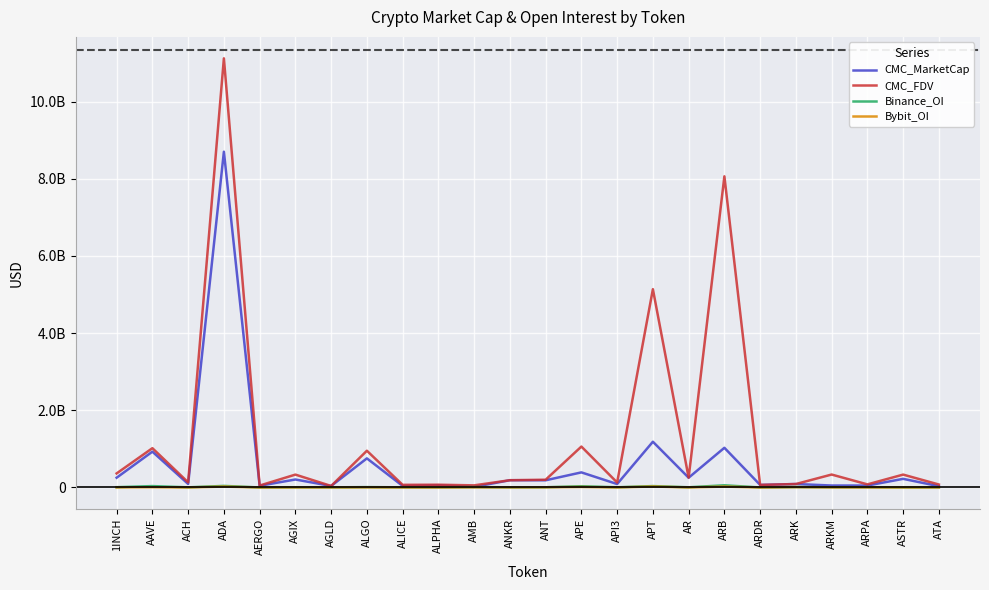

Which series has the largest total across all categories?

CMC_FDV